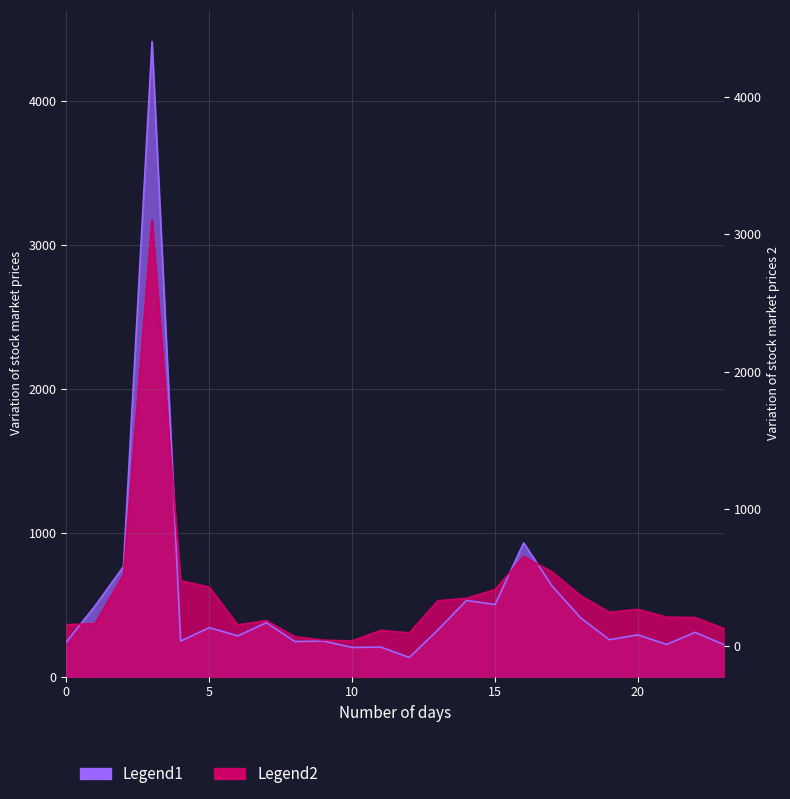

The value of Legend1 at 6 is 167.1. True or false?

False